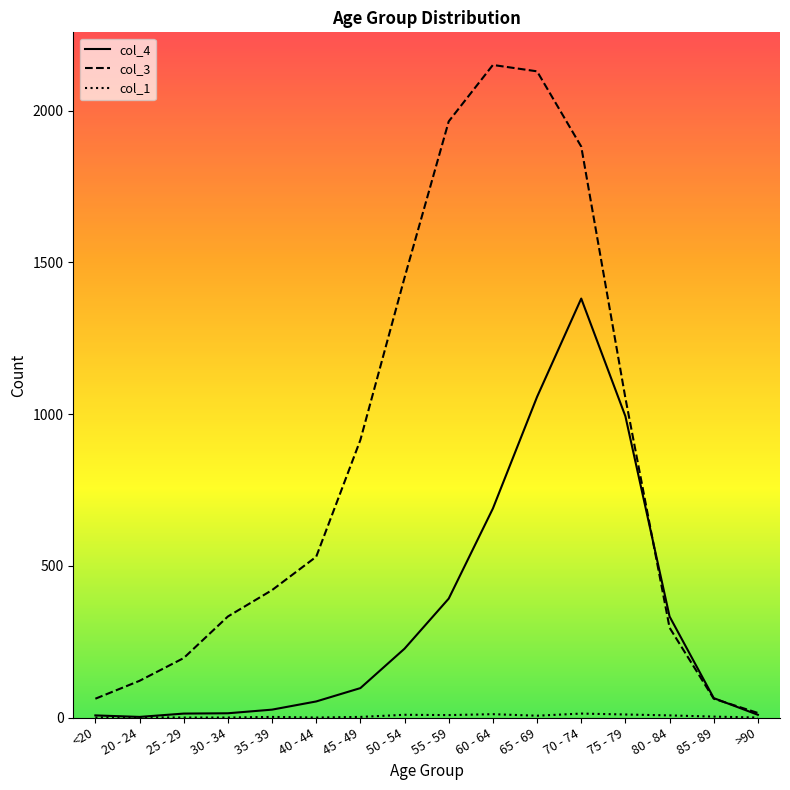

Which series has the widest spread of values?

col_3